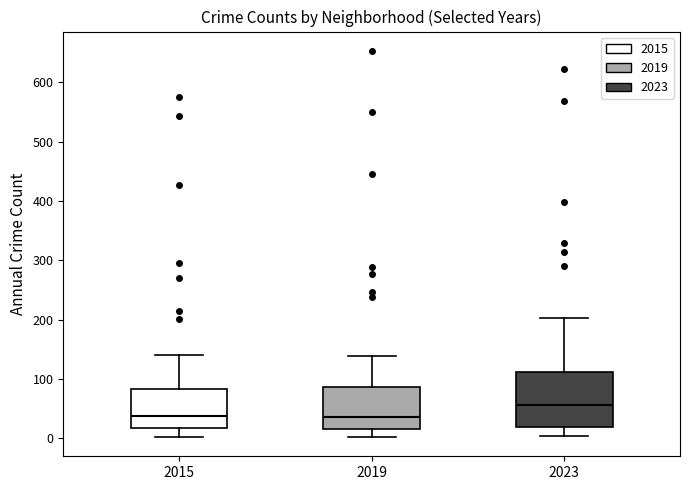

Reading left to right, transcribe this box plot: for each box, give where its median line is, the range the box spans, and where its two whiskers end, as read against the y-axis. The values are not printed on the chart, so give them approximately, as read against the axis.

2015: median 40, box 20 to 80, whiskers 0 to 140
2019: median 40, box 20 to 90, whiskers 0 to 140
2023: median 60, box 20 to 110, whiskers 0 to 200